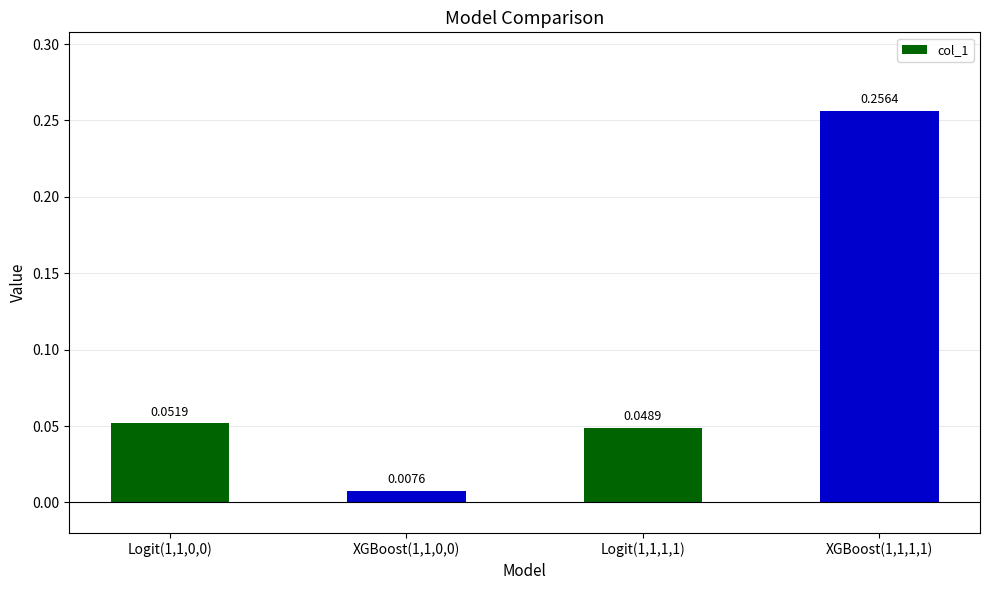

What is the change in value from XGBoost(1,1,0,0) to XGBoost(1,1,1,1)?

+0.2